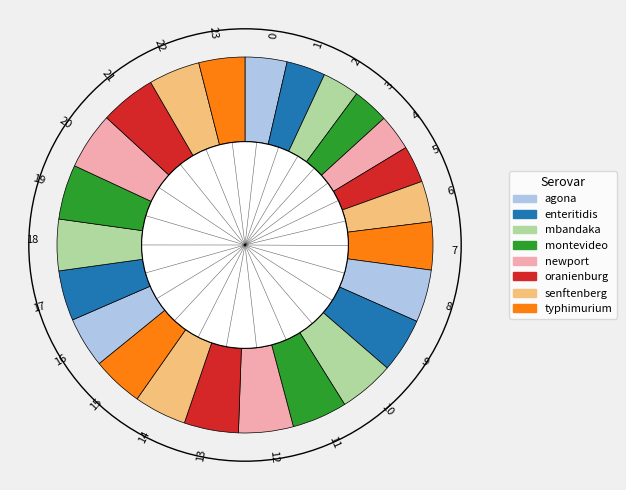

Does any single category account for the majority?

No